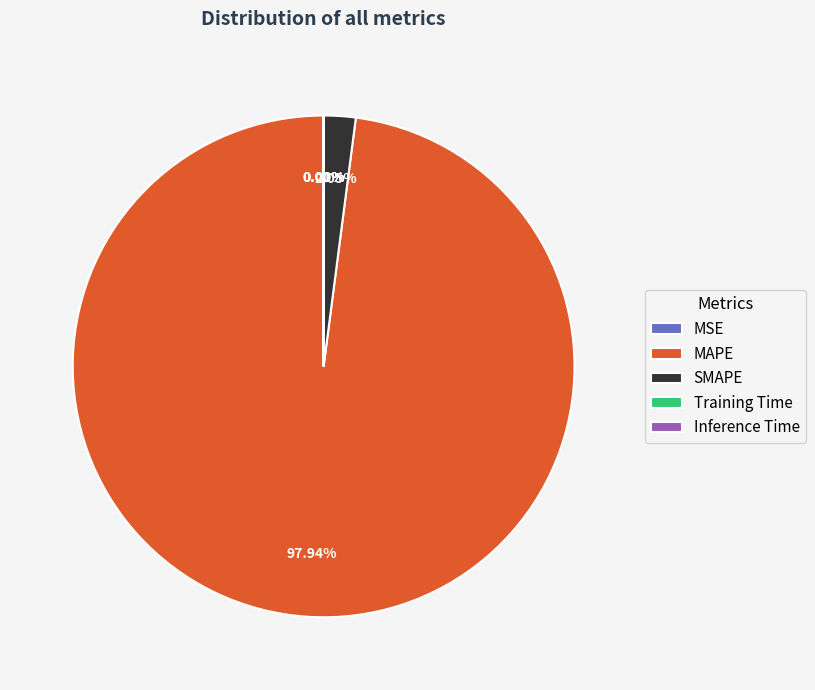

To the nearest percent, what portion does SMAPE represent?

2%